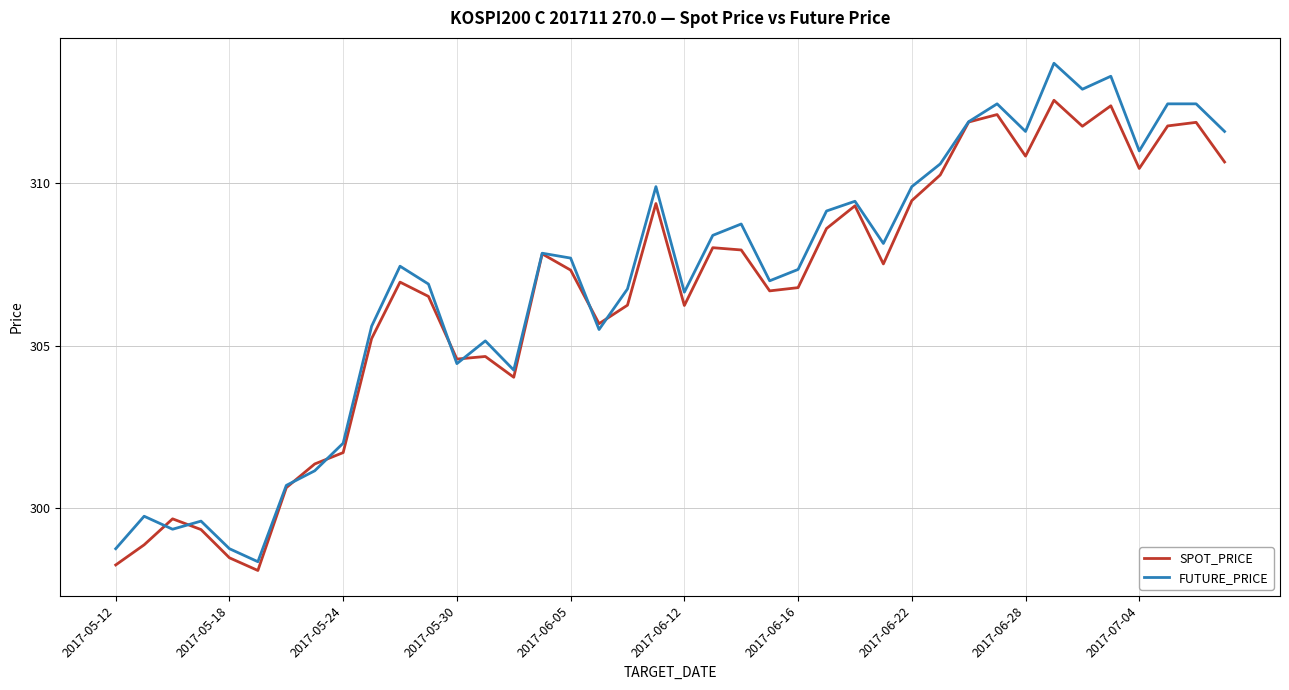

In SPOT_PRICE, how many points are lower than both neighbors (excluding endpoints)?

10